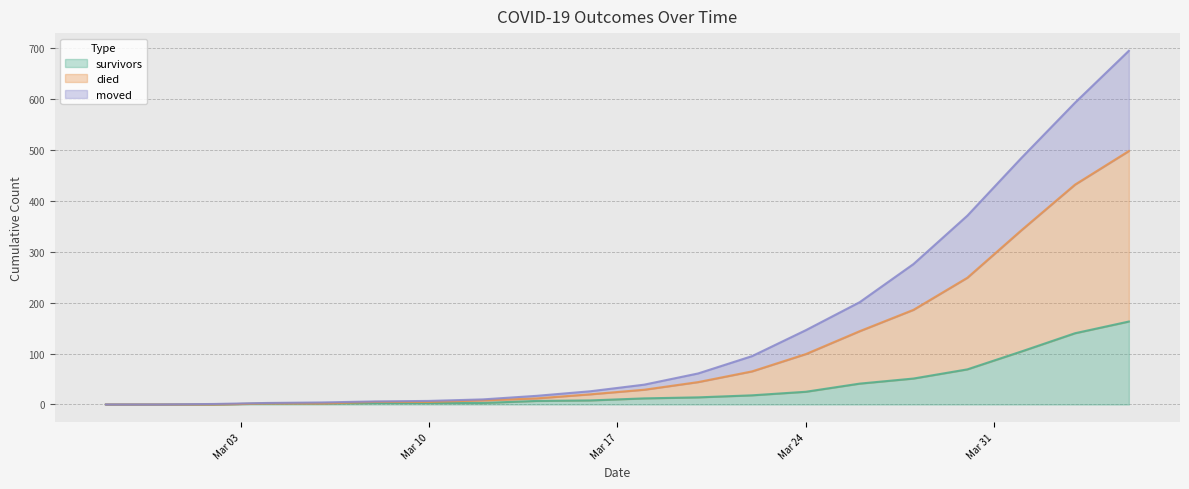

What is the highest value of the survivors series?

163